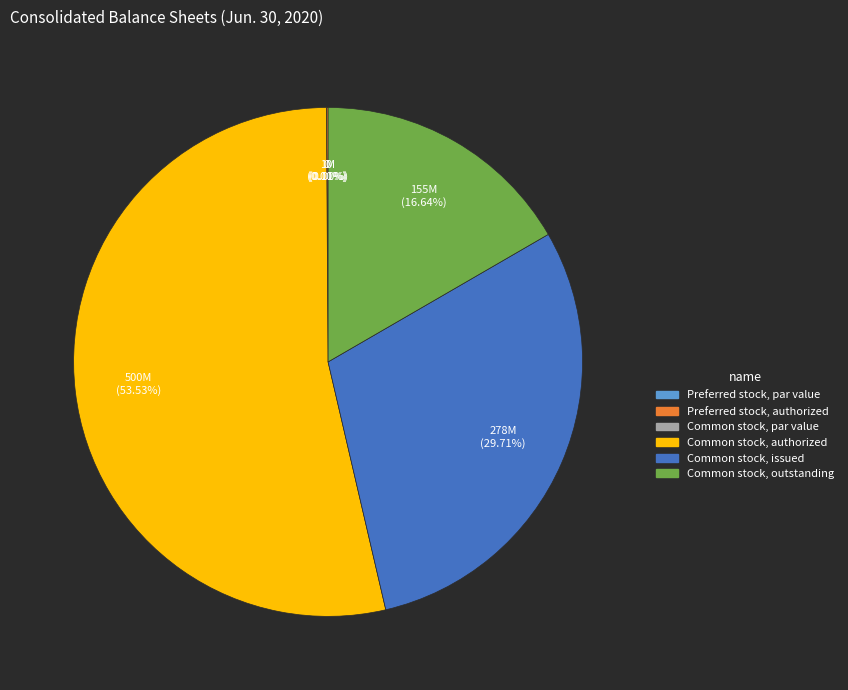

True or false: Preferred stock, authorized accounts for 0% of the total.

True